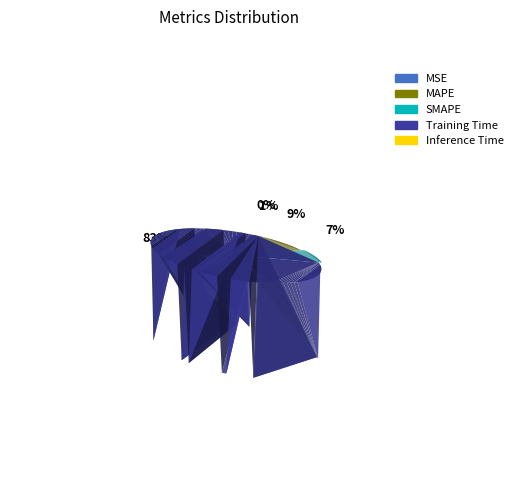

True or false: MAPE accounts for 9% of the total.

True